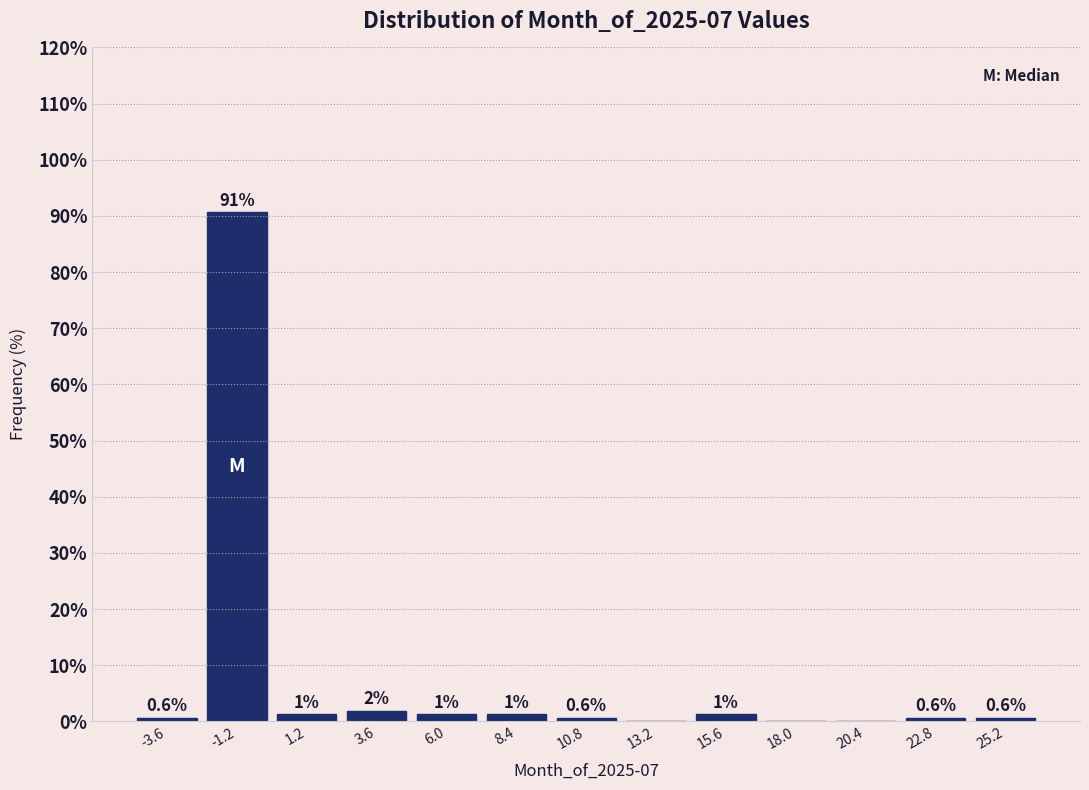

Over which range of the x-axis is the bar tallest?

-2.5 to 0.0